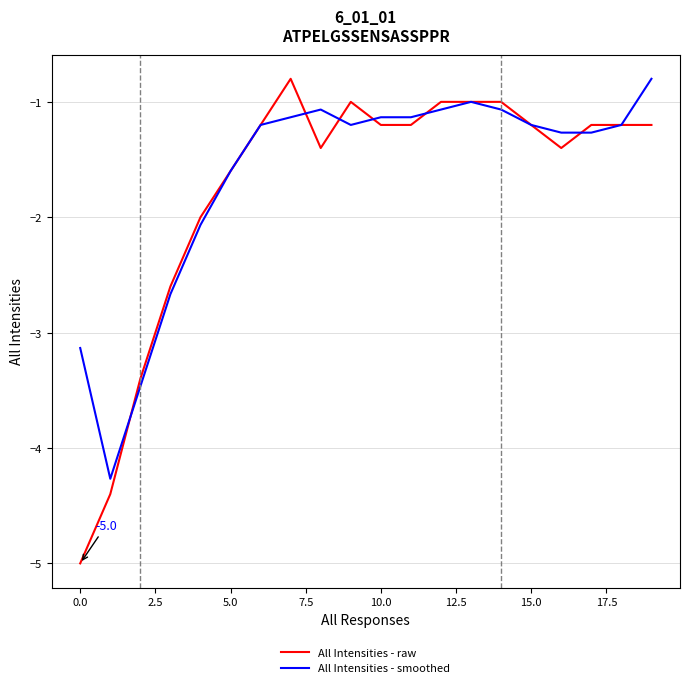

Count the number of data series in this chart.

2